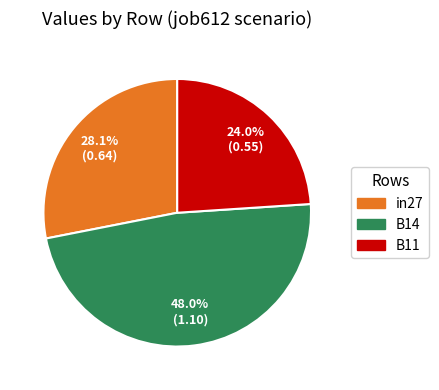

How many slices are in this pie chart?

3